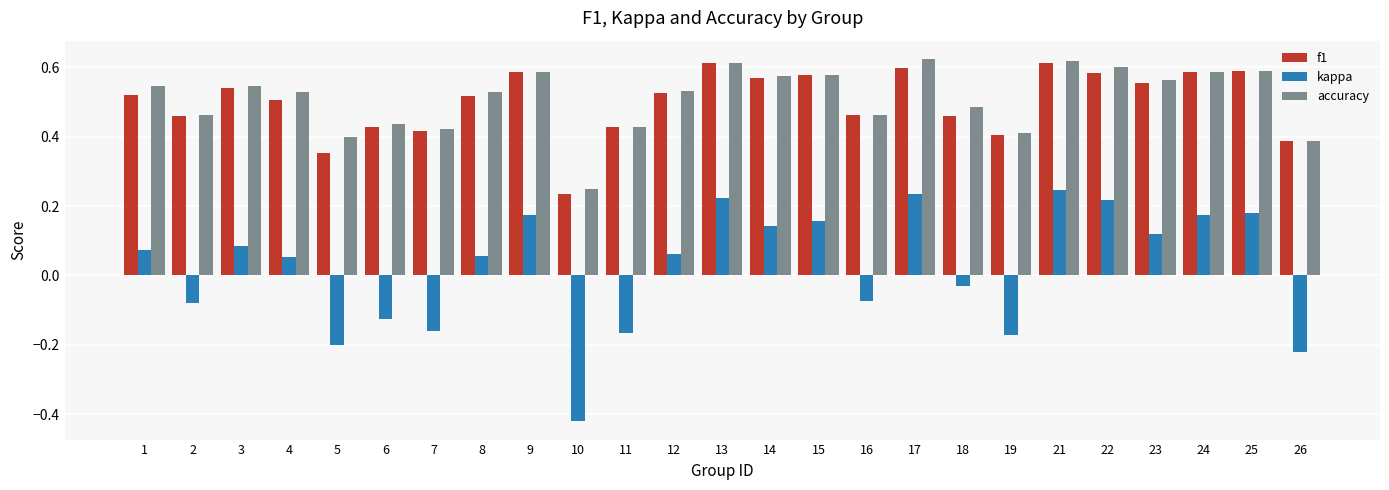

How many bars are there in total?

75